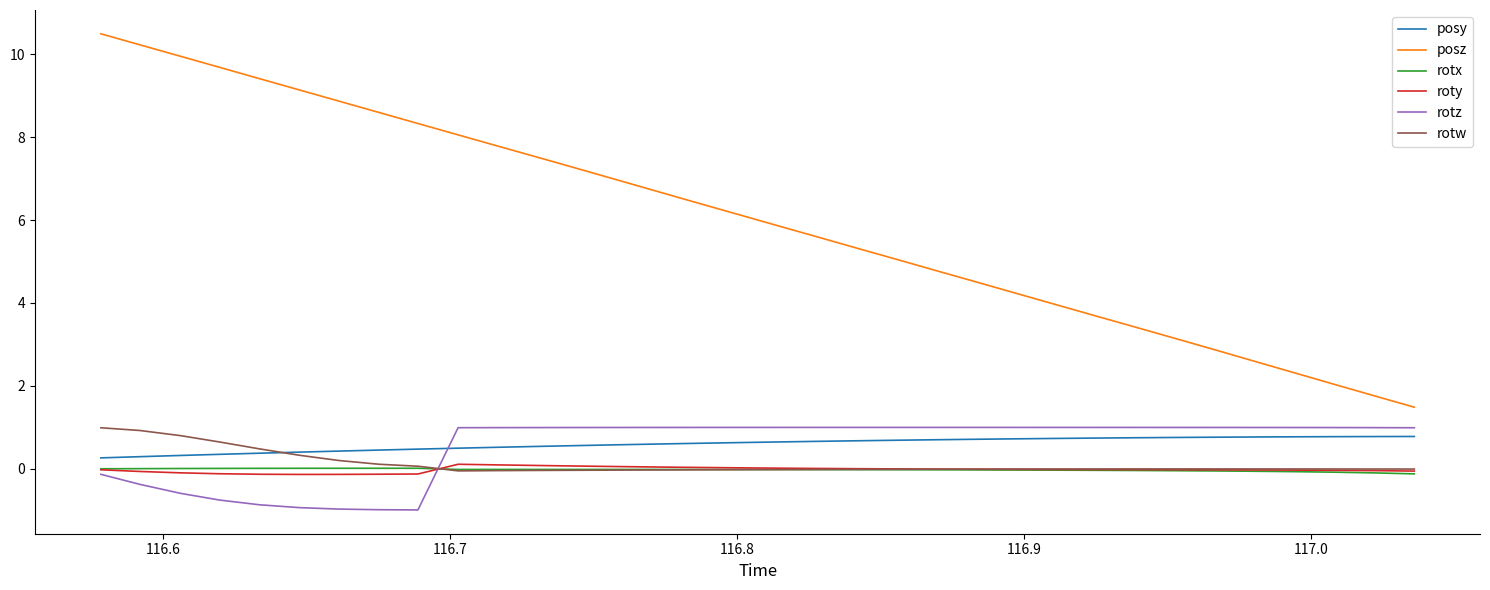

What is the difference between the maximum and minimum values in the posy series?

0.5